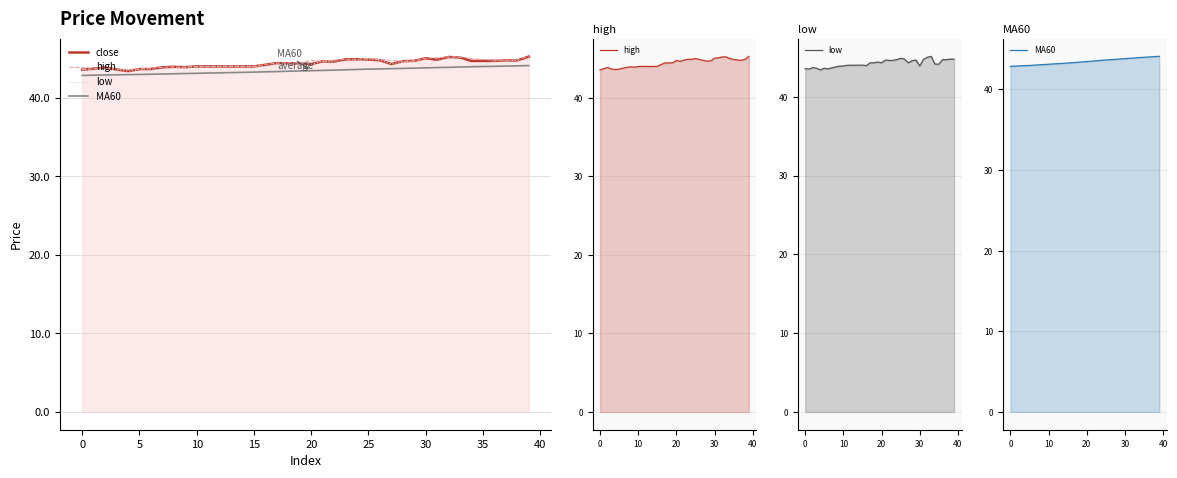

At which category is the sum across all series the highest?

39